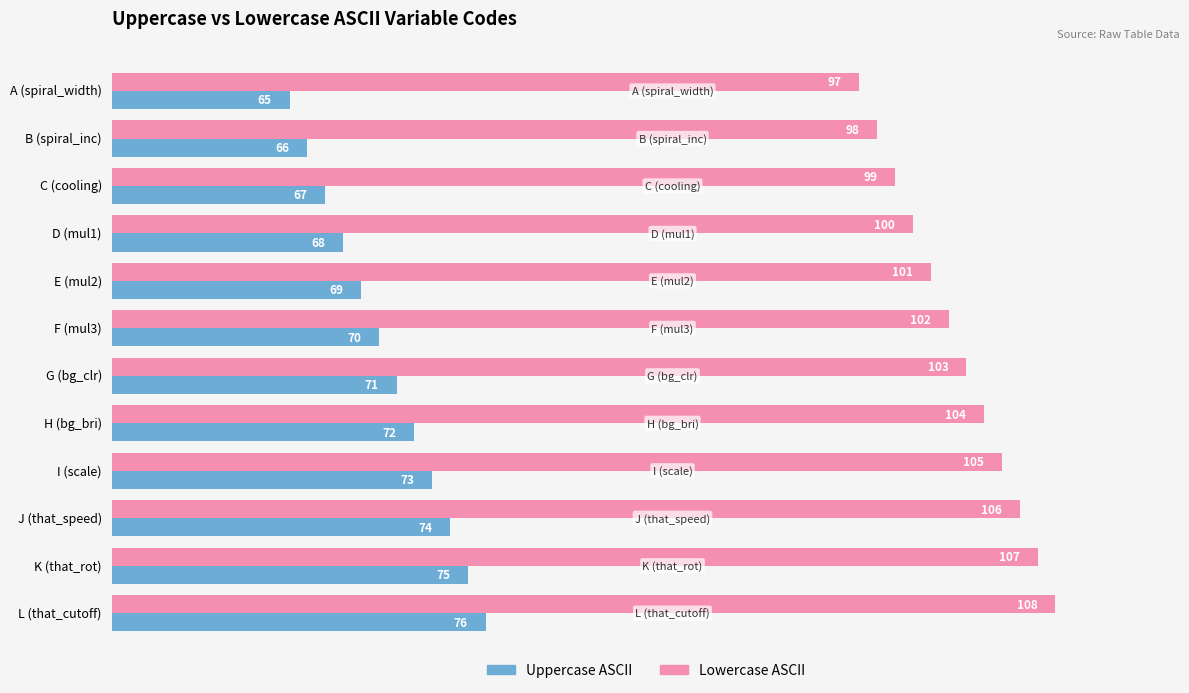

List the series in order of their peak value, highest first.

Lowercase ASCII, Uppercase ASCII